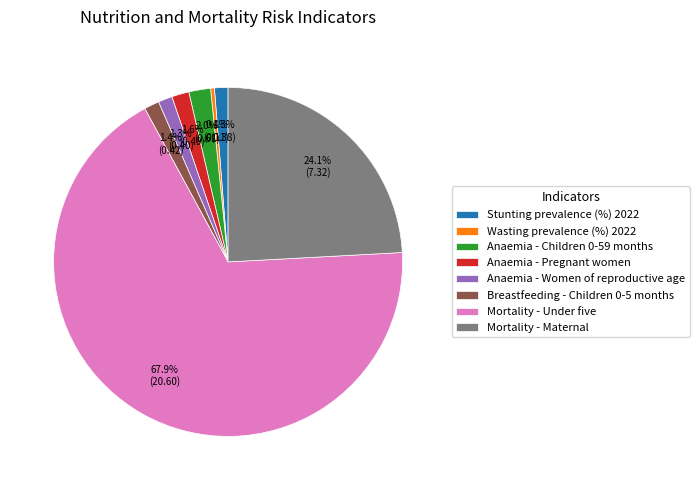

Is there any slice that represents more than half of the pie?

Yes